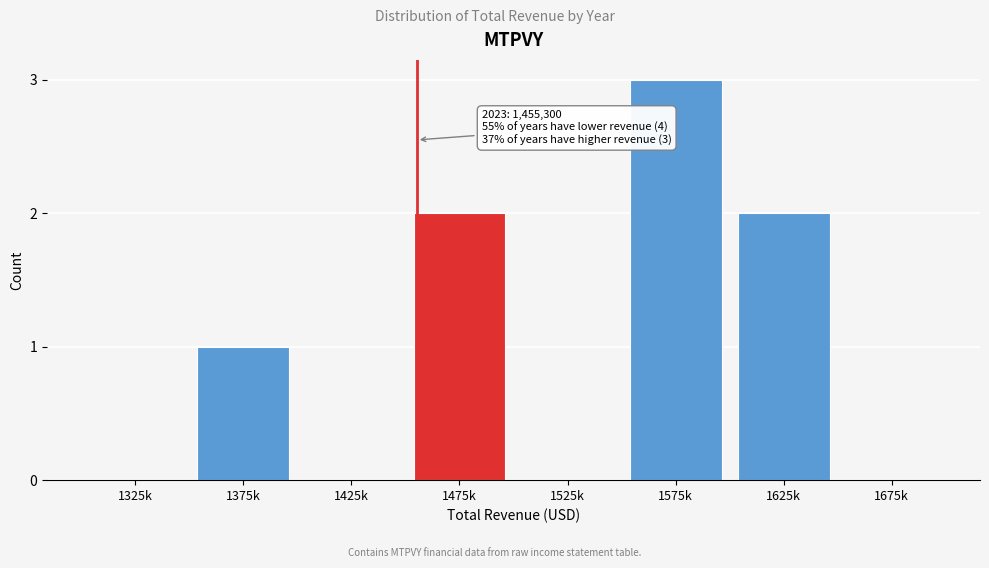

Reading left to right, list all the values displayed in this chart.

1325k=0	1375k=1	1425k=0	1475k=2	1525k=0	1575k=3	1625k=2	1675k=0